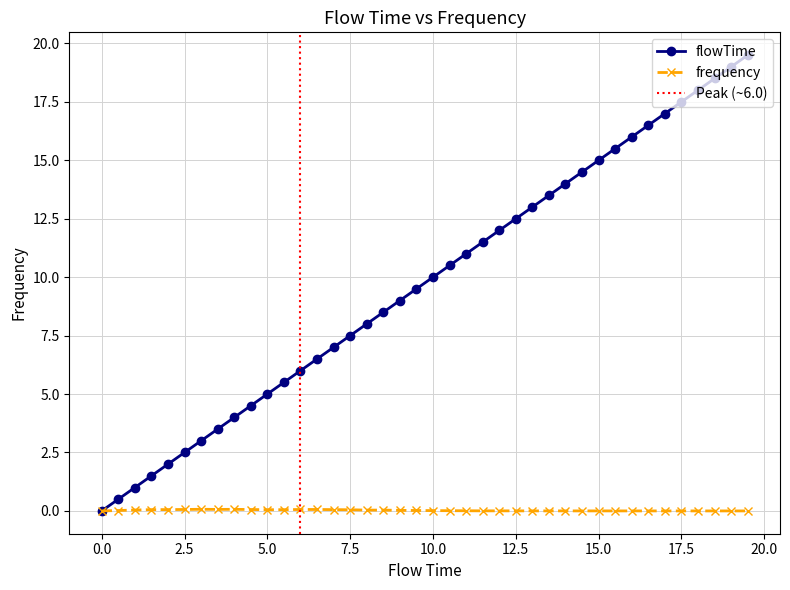

Reading left to right, transcribe all the data shown in this chart.

flowTime: 0.0	0.5	1.0	1.5	2.0	2.5	3.0	3.5	4.0	4.5	5.0	5.5	6.0	6.5	7.0	7.5	8.0	8.5	9.0	9.5	10.0	10.5	11.0	11.5	12.0	12.5	13.0	13.5	14.0	14.5	15.0	15.5	16.0	16.5	17.0	17.5	18.0	18.5	19.0	19.5
frequency: 0.0	0.0	0.0	0.1	0.1	0.1	0.1	0.1	0.1	0.1	0.1	0.1	0.1	0.1	0.1	0.0	0.0	0.0	0.0	0.0	0.0	0.0	0.0	0.0	0.0	0.0	0.0	0.0	0.0	0.0	0.0	0.0	0.0	0.0	0.0	0.0	0.0	0.0	0.0	0.0